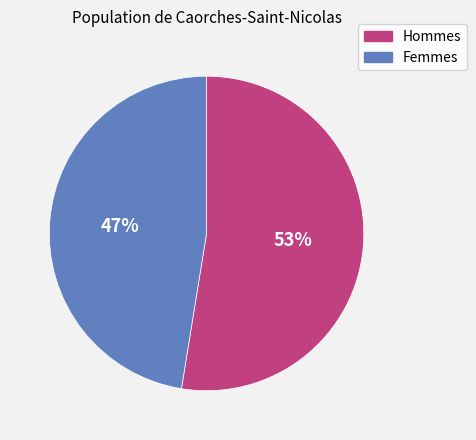

Is there any slice that represents more than half of the pie?

Yes